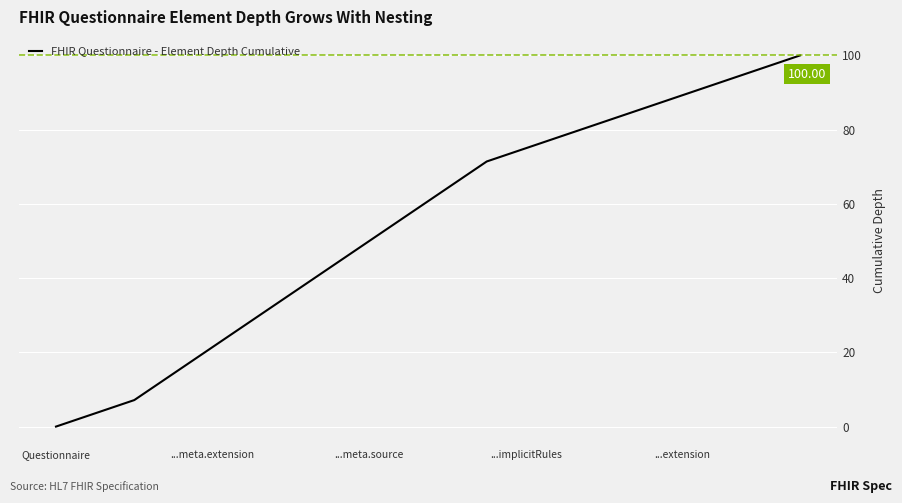

What is the difference between the maximum and minimum values?

100.0